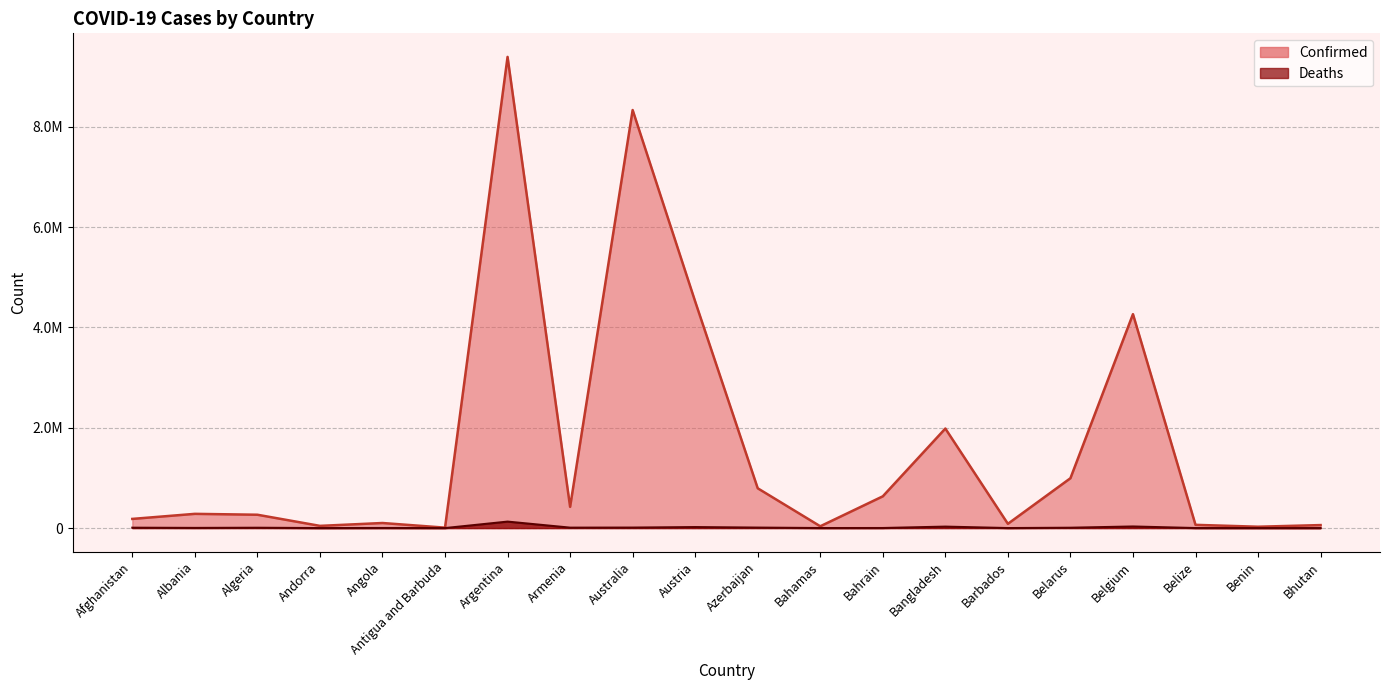

True or false: Deaths has a value of 31952 at Belgium.

True